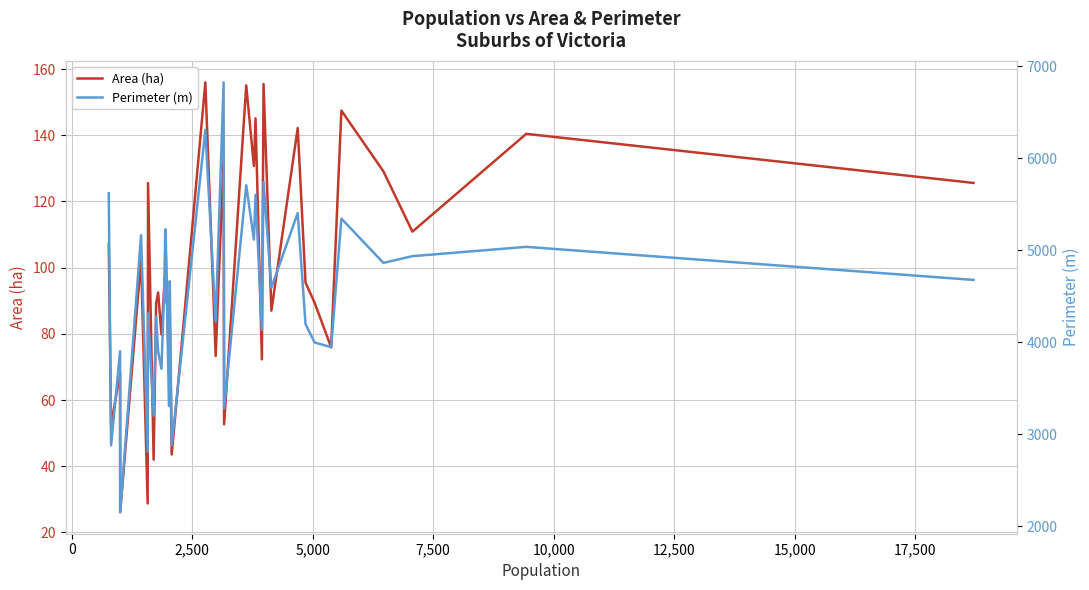

What is the lowest value of the Area (ha) series?

26.1